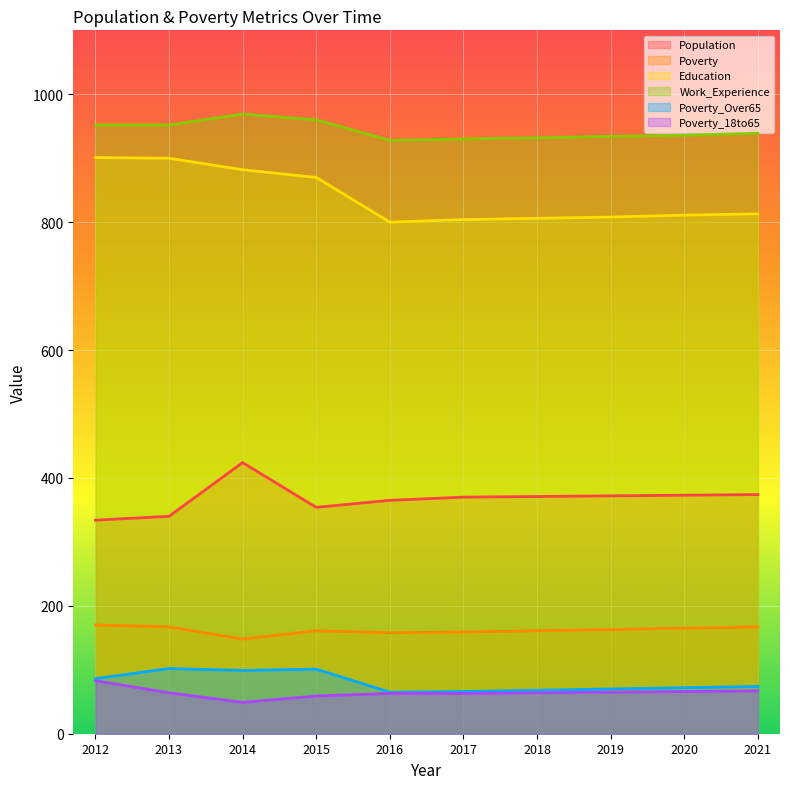

What are all the series names shown in the legend?

Population, Poverty, Education, Work_Experience, Poverty_Over65, Poverty_18to65